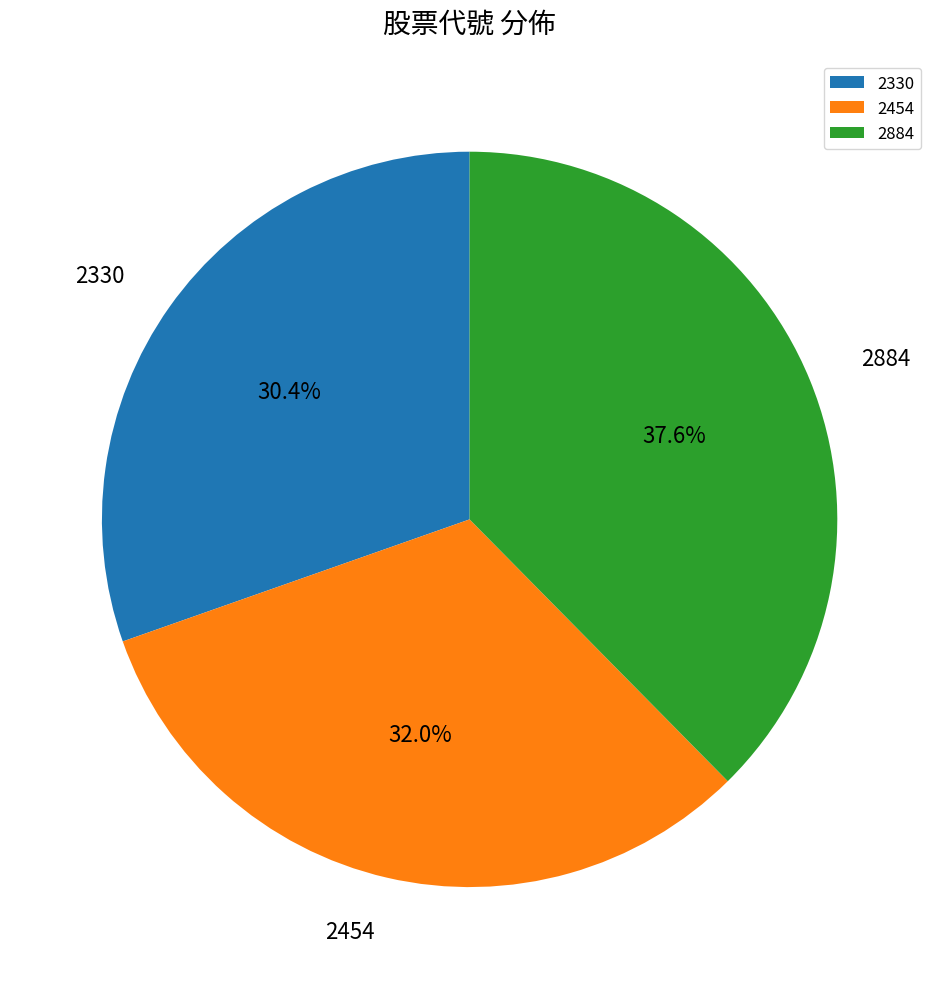

True or false: 2884 accounts for 38% of the total.

True